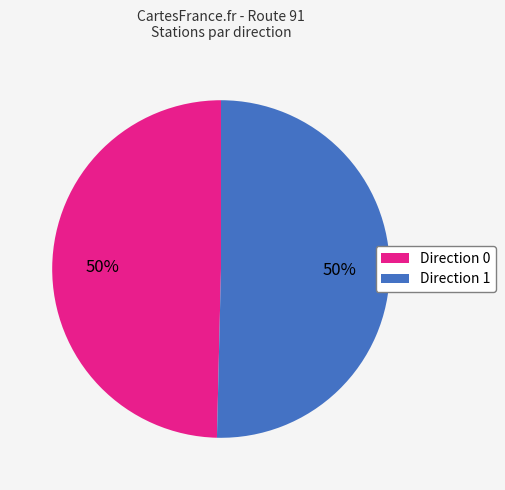

Is the sum of Direction 0 and Direction 1 greater than half?

Yes